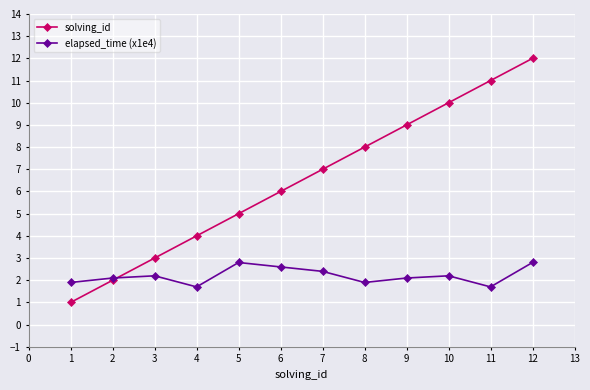

What is the difference between the second highest and second lowest values in the solving_id series?

9.0